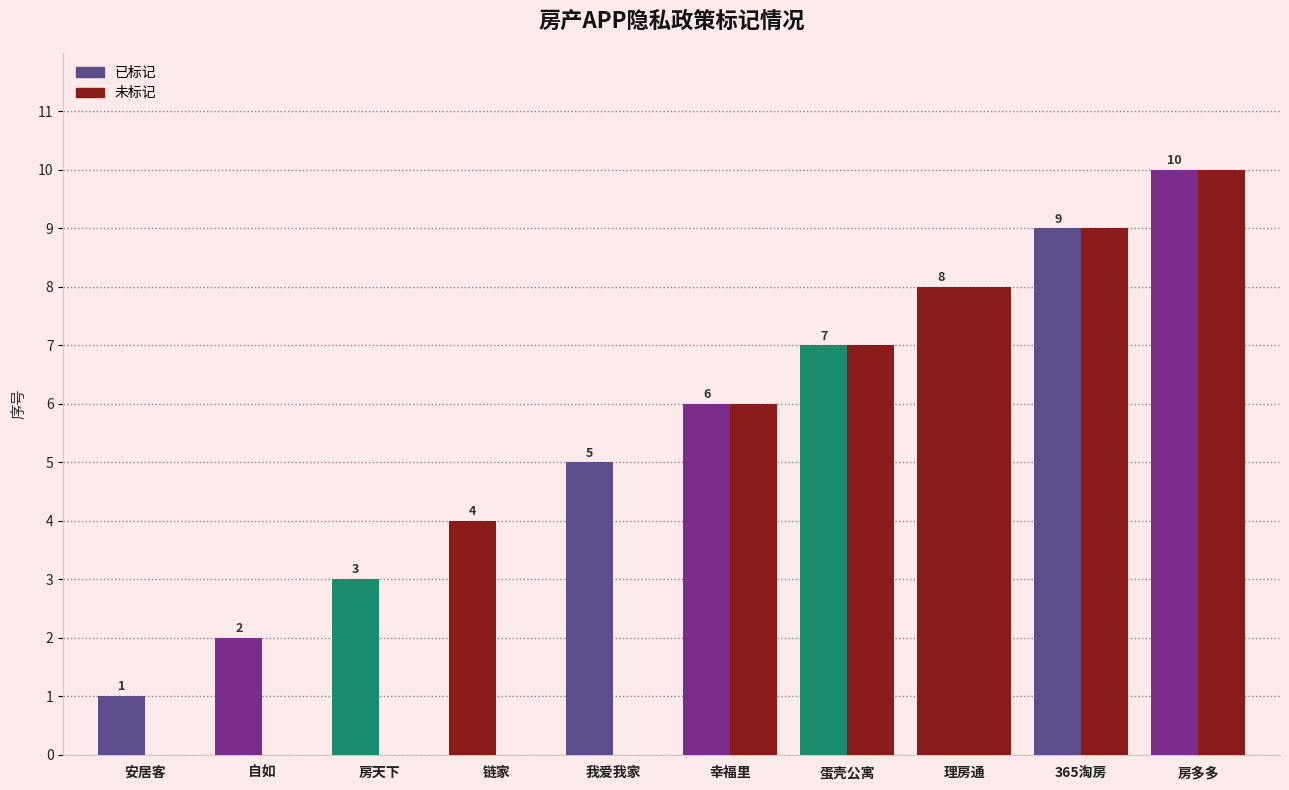

Reading left to right, list all the values displayed in this chart.

序号值: 安居客=1	自如=2	房天下=3	链家=4	我爱我家=5	幸福里=6	蛋壳公寓=7	理房通=8	365淘房=9	房多多=10
未标记: 安居客=0	自如=0	房天下=0	链家=0	我爱我家=0	幸福里=6	蛋壳公寓=7	理房通=8	365淘房=9	房多多=10